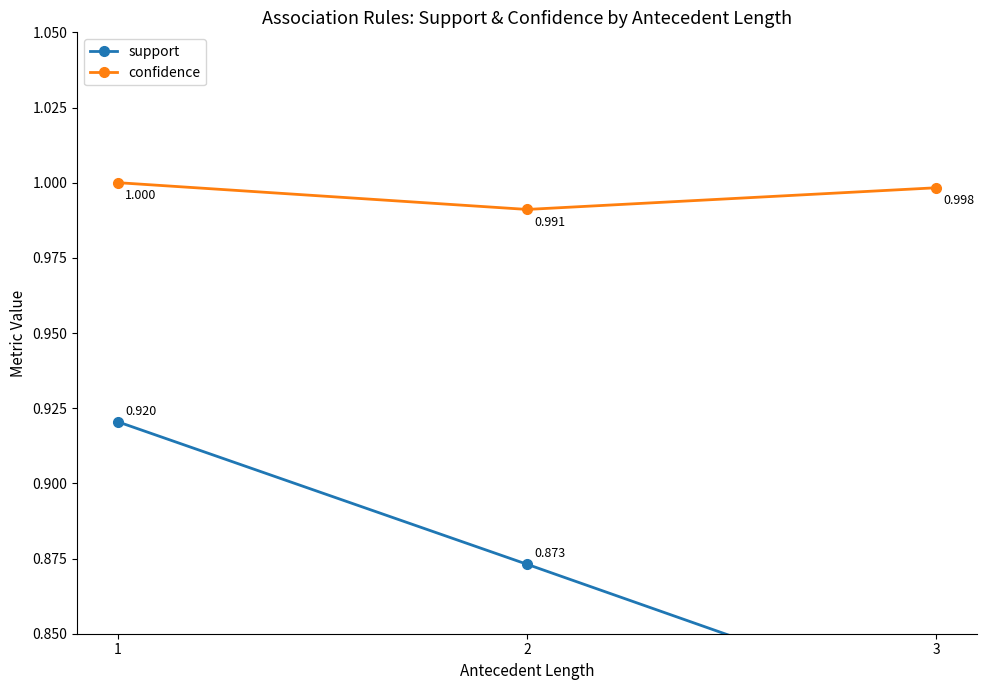

How many distinct data groups are displayed?

2